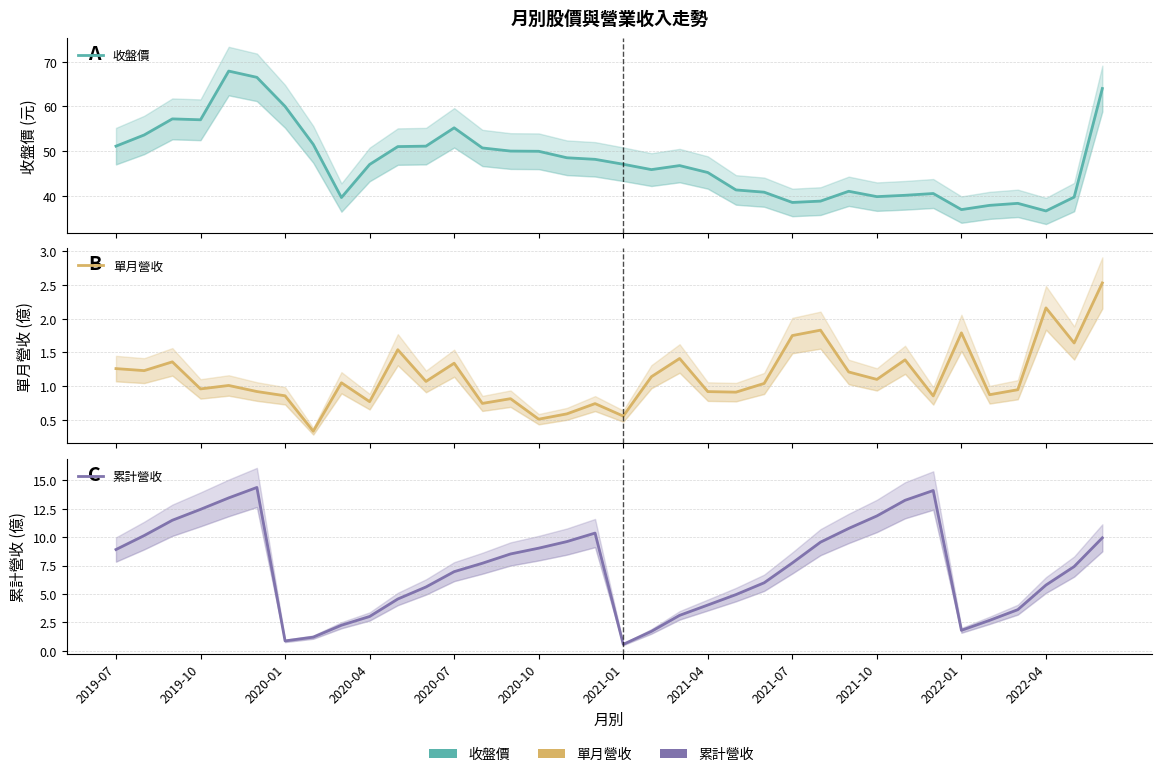

True or false: 累計營收 and 單月營收 cross at least once.

False